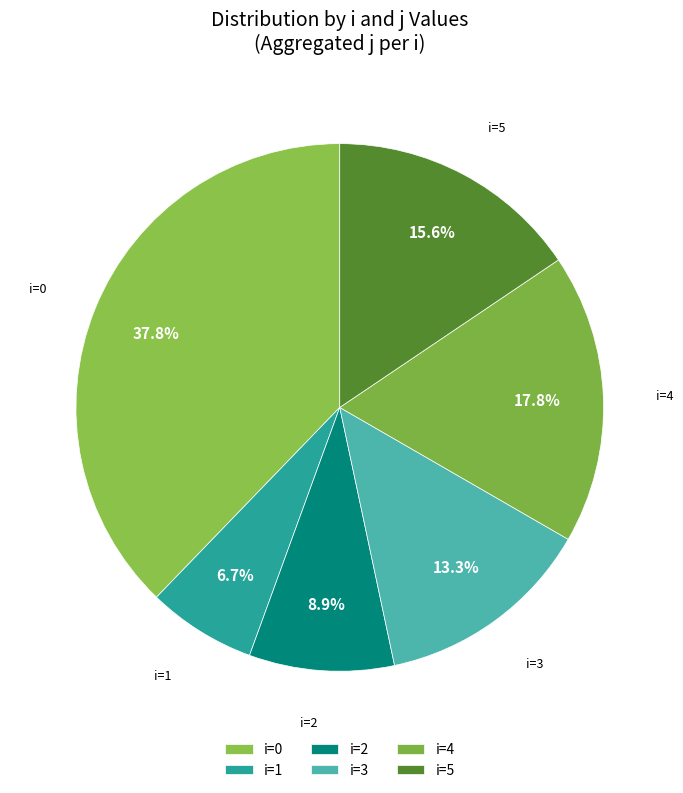

Which category has the smallest portion of the pie?

i=1